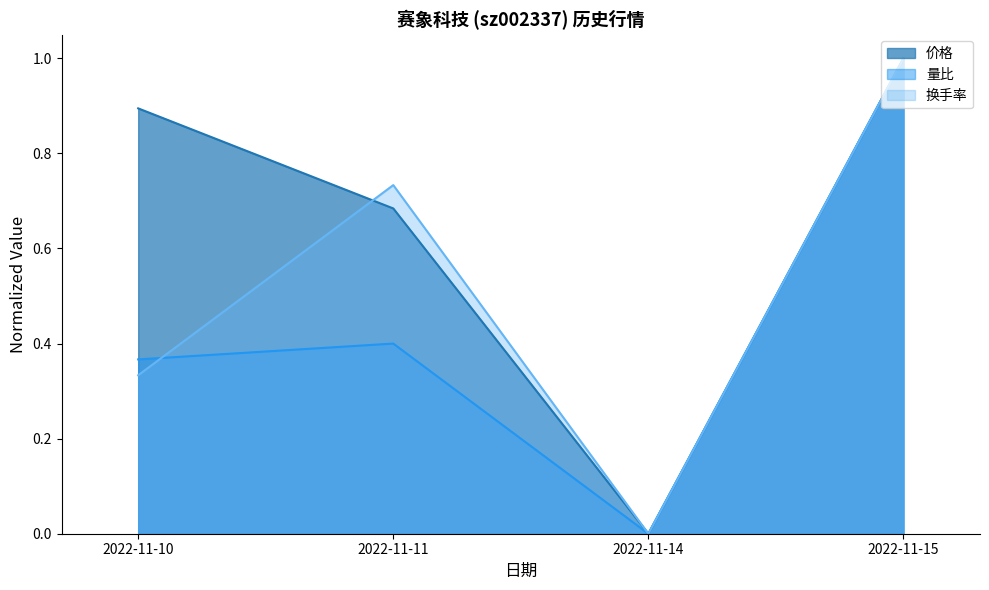

Rank the categories by 量比 value from lowest to highest.

2022-11-14, 2022-11-10, 2022-11-11, 2022-11-15